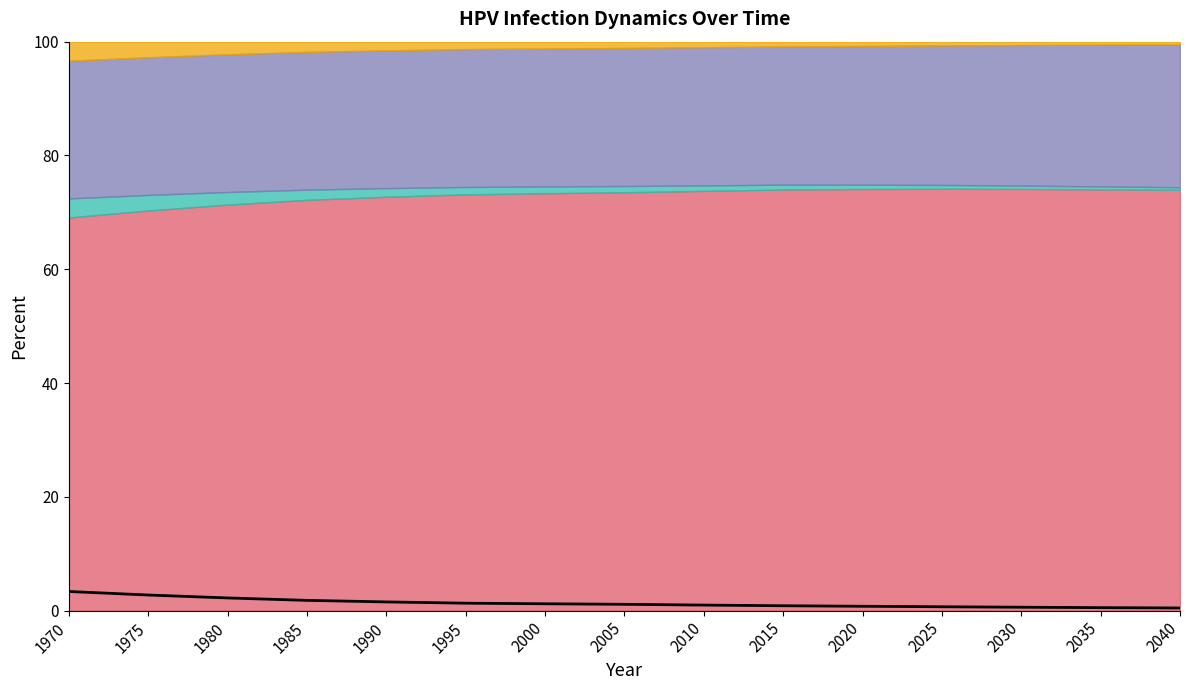

How many values exceed 1?

8